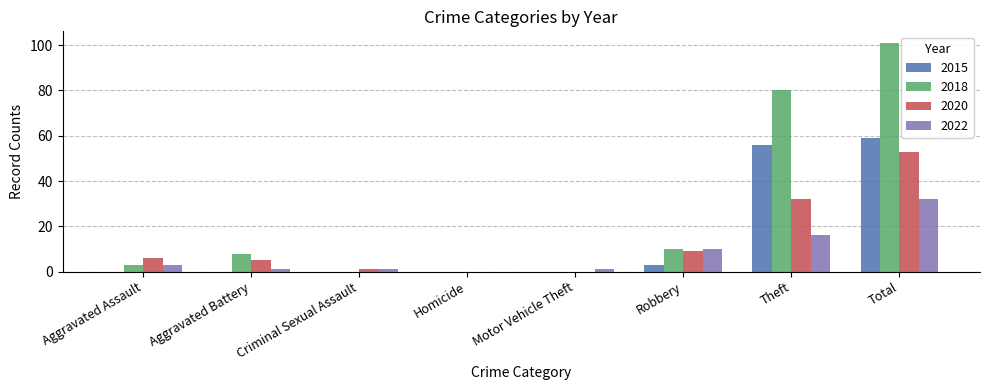

What is the sum of all 2022 values?

64